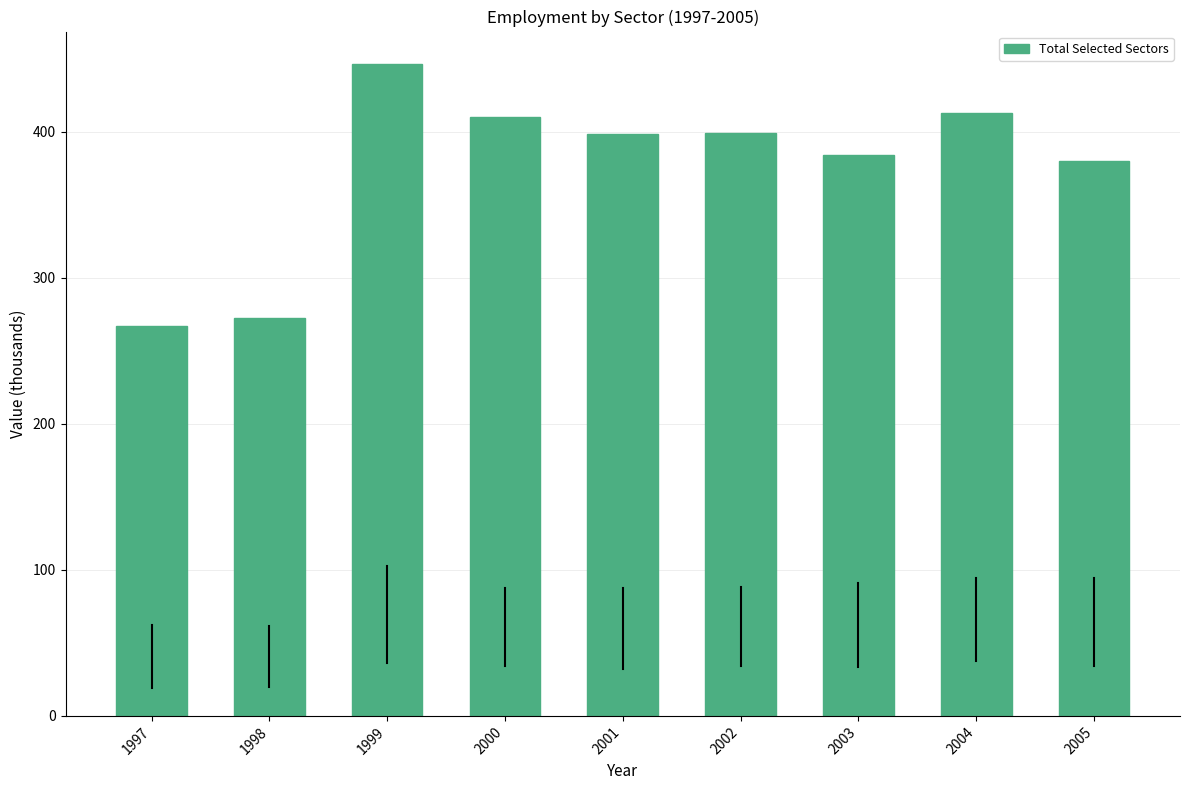

What is the difference between the values at 2000 and 2001?

11.5